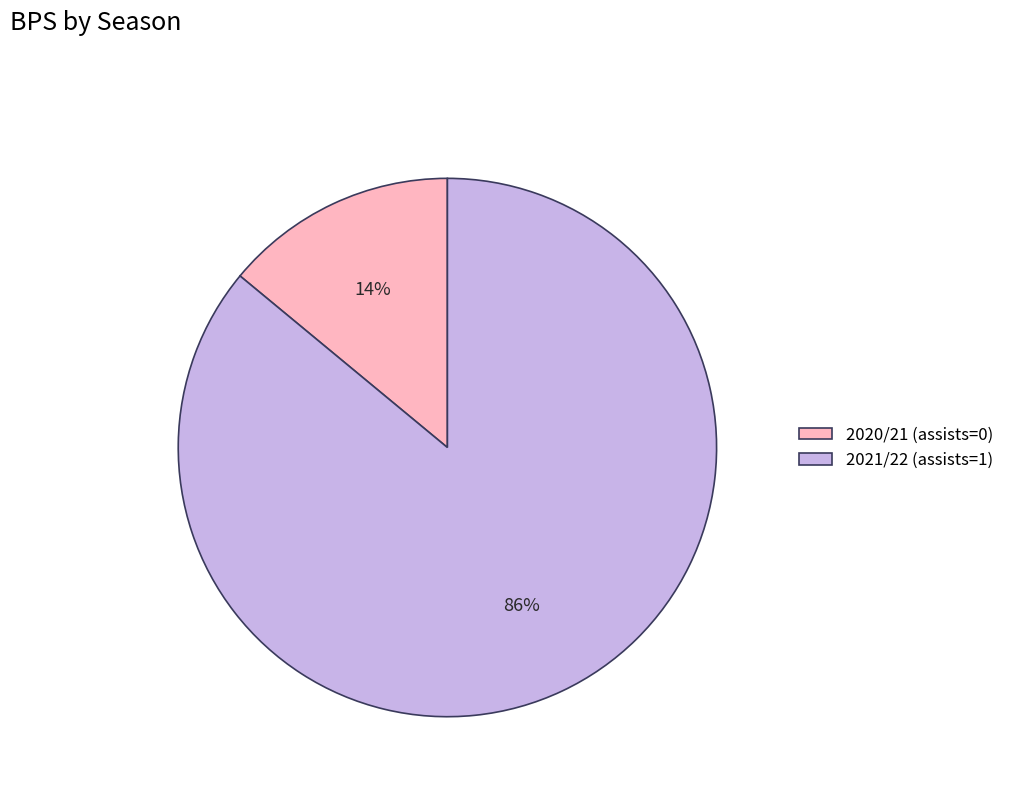

How many segments does this pie chart have?

2